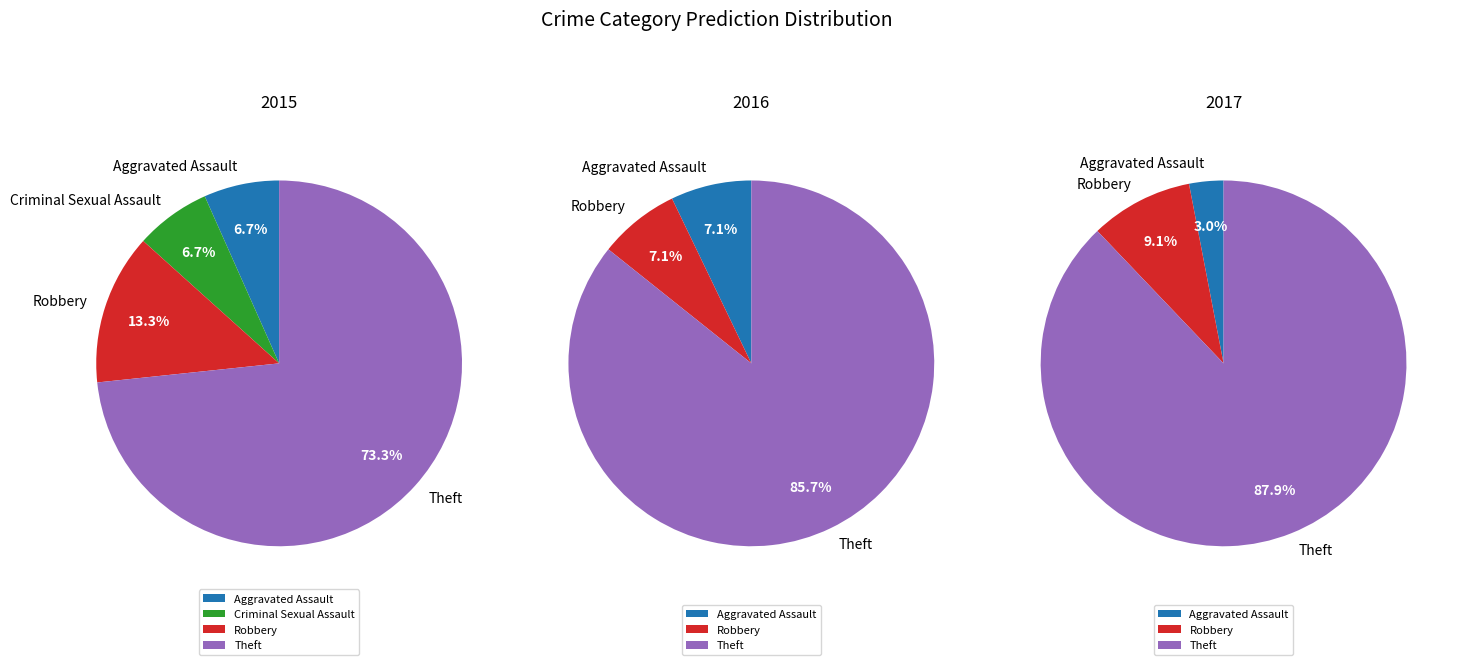

Is Theft the majority of the pie?

Yes